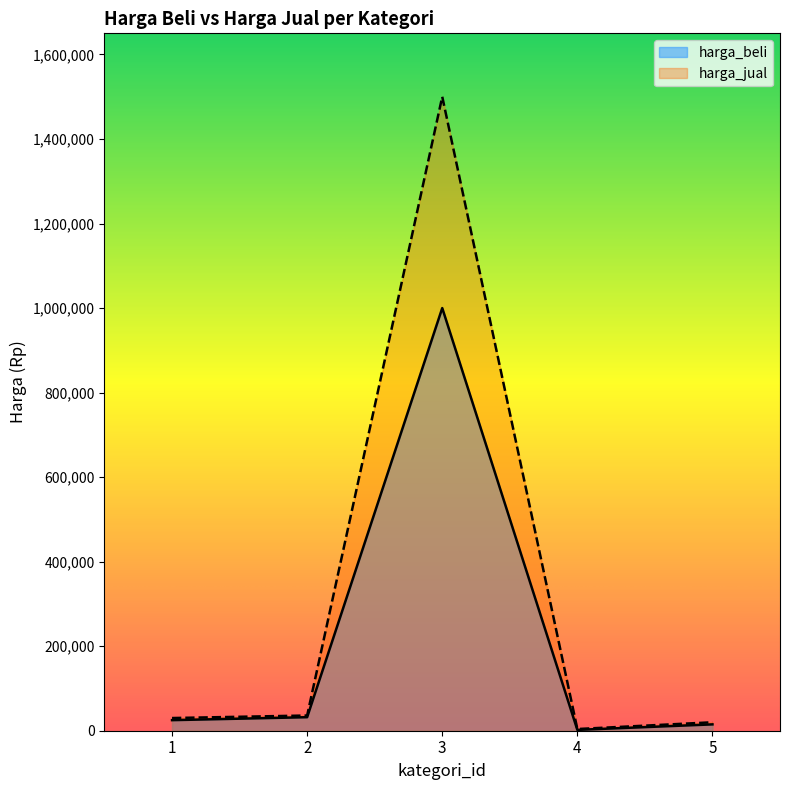

Reading right to left, list all the values displayed in this chart.

harga_beli: 5=15000	4=2000	3=1000000	2=32000	1=25000
harga_jual: 5=20000	4=4000	3=1500000	2=36000	1=30000